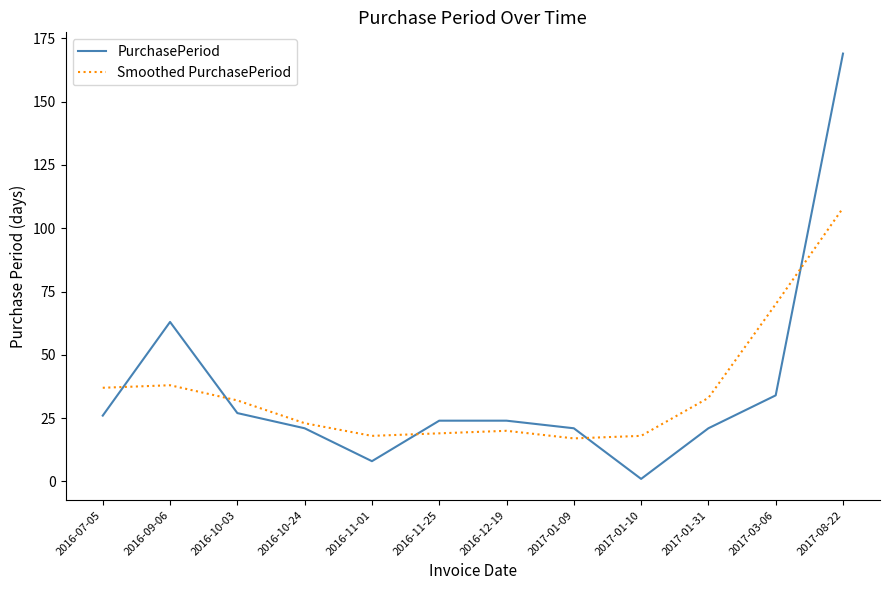

What position from the left is 2016-11-25?

6